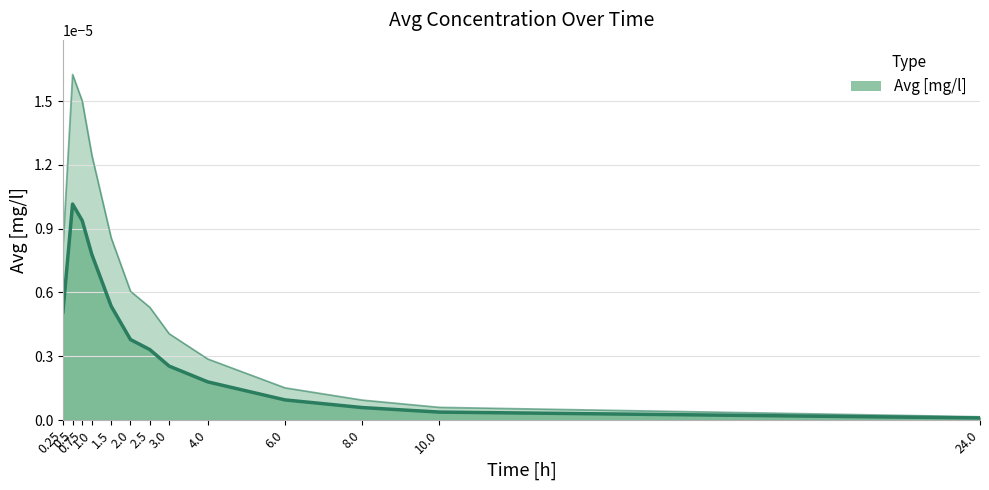

What is the label of the 7th point from the right?

2.5